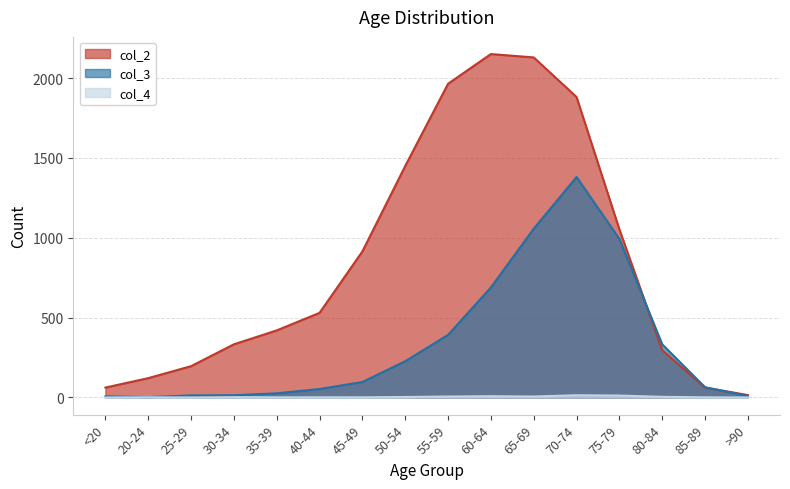

How many lines are shown in the chart?

3